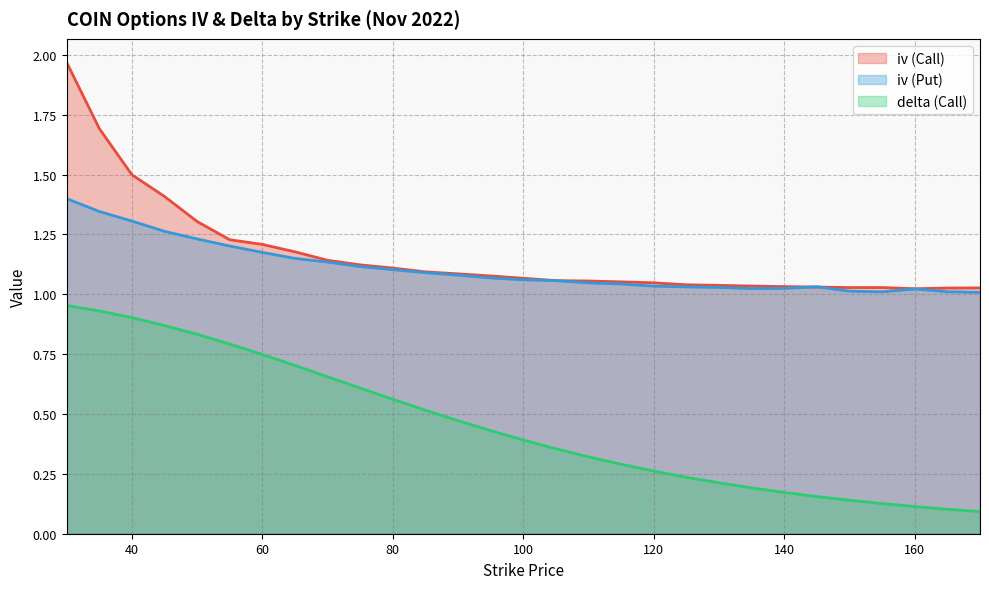

At which label is delta (Call) closest to 0?

170